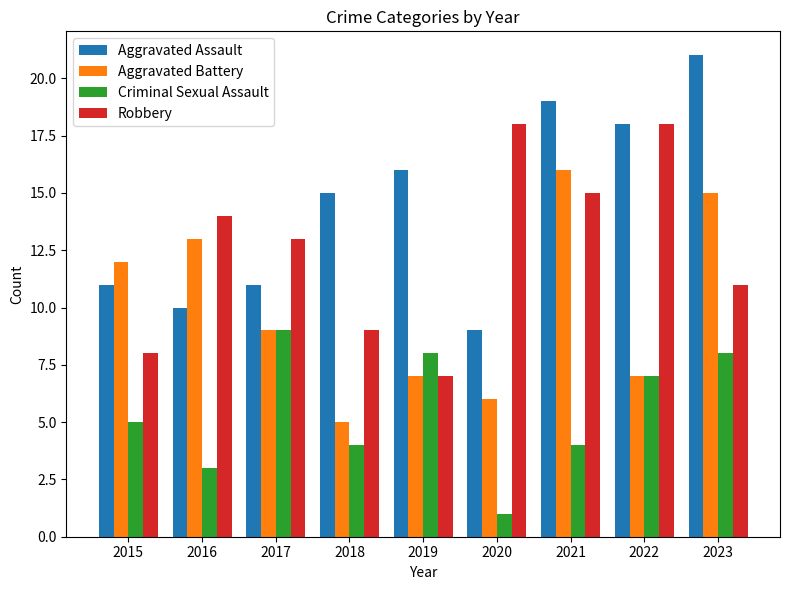

List the series in order of their peak value, highest first.

Aggravated Assault, Robbery, Aggravated Battery, Criminal Sexual Assault